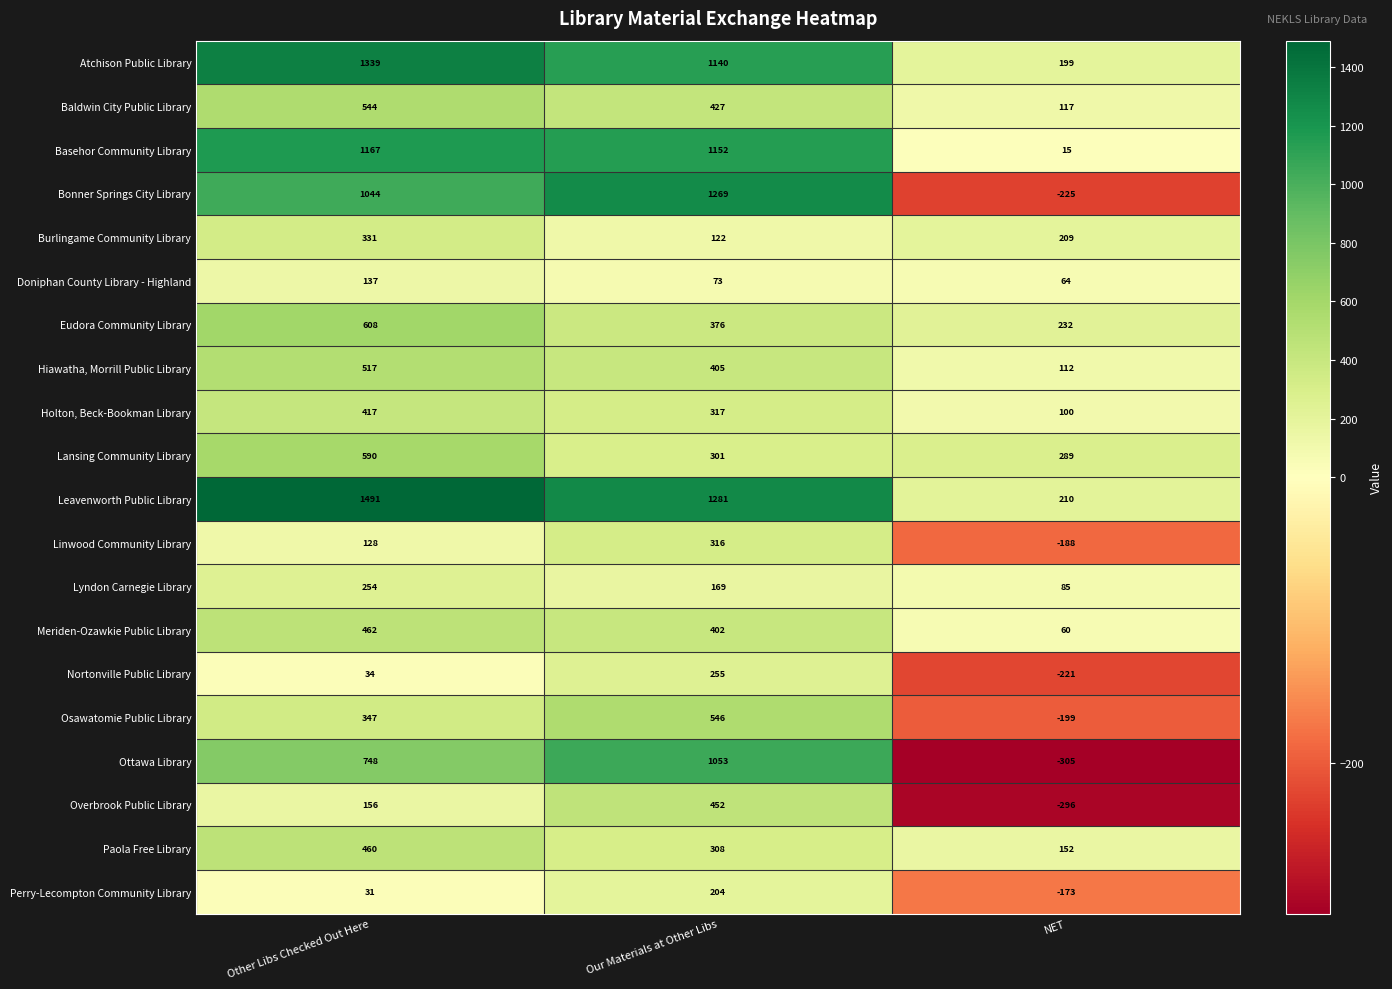

Which series has the largest total across all categories?

Leavenworth Public Library